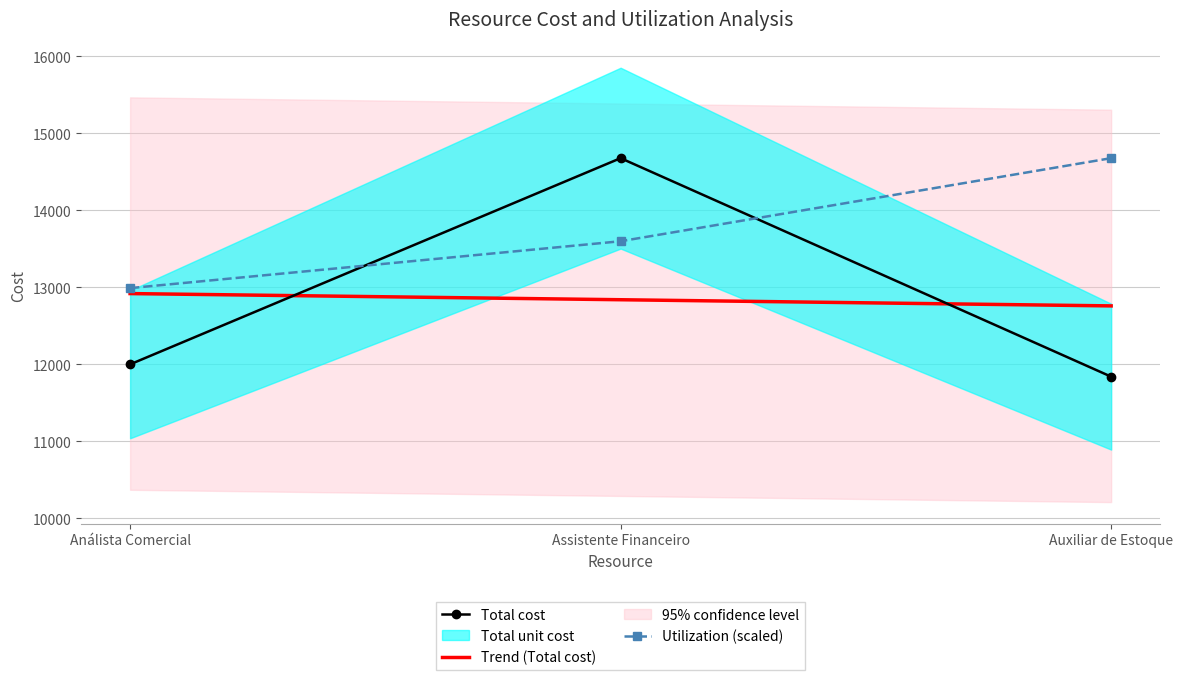

True or false: Utilization (scaled) has a value of 6042.4 at Assistente Financeiro.

False